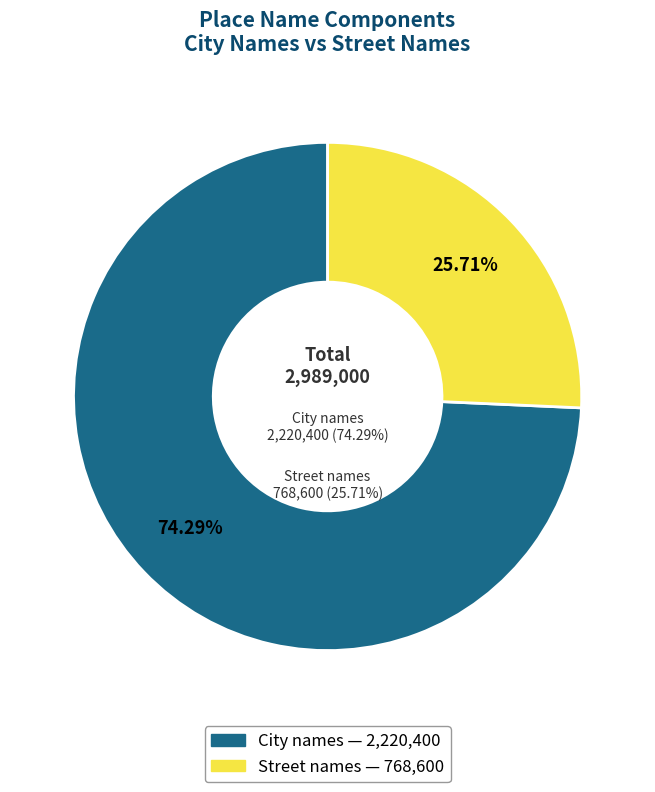

True or false: Street names accounts for 37% of the total.

False